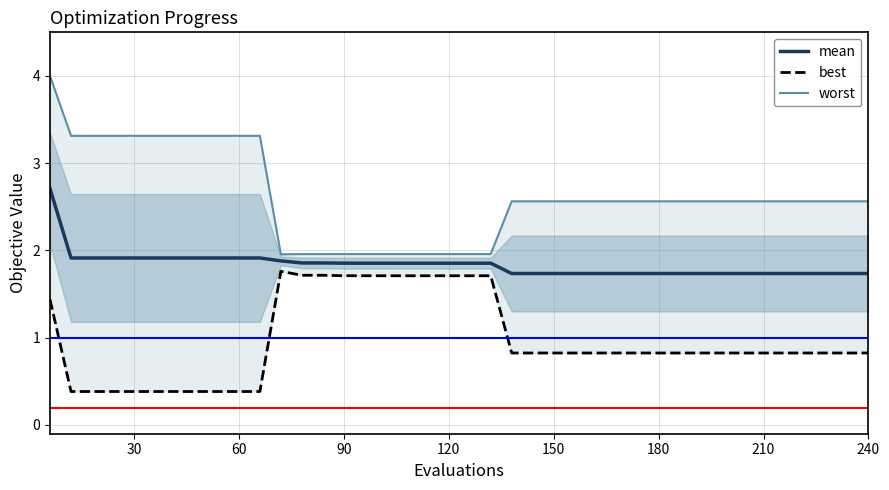

True or false: mean has a value of 2.8 at 180.

False